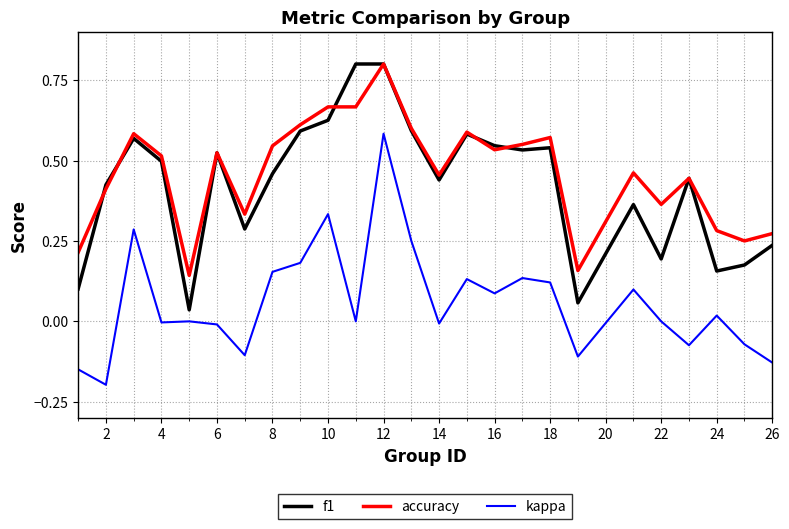

At how many categories does at least one series exceed 0?

25